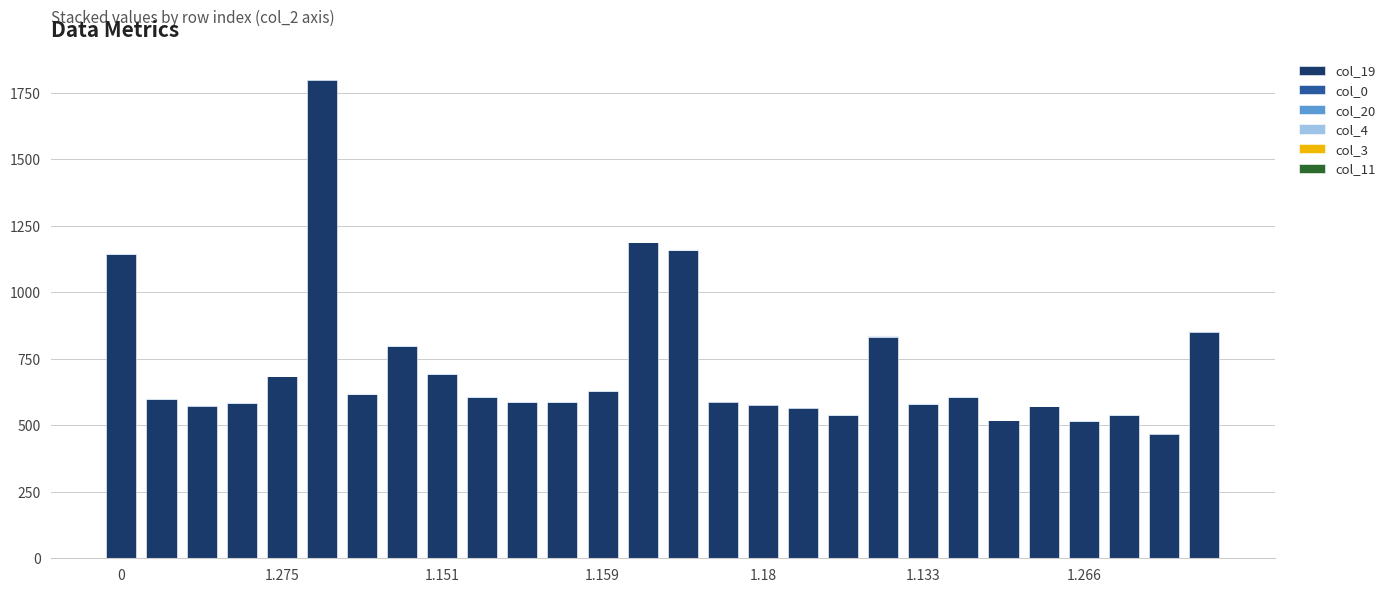

Are the bars horizontal?

No